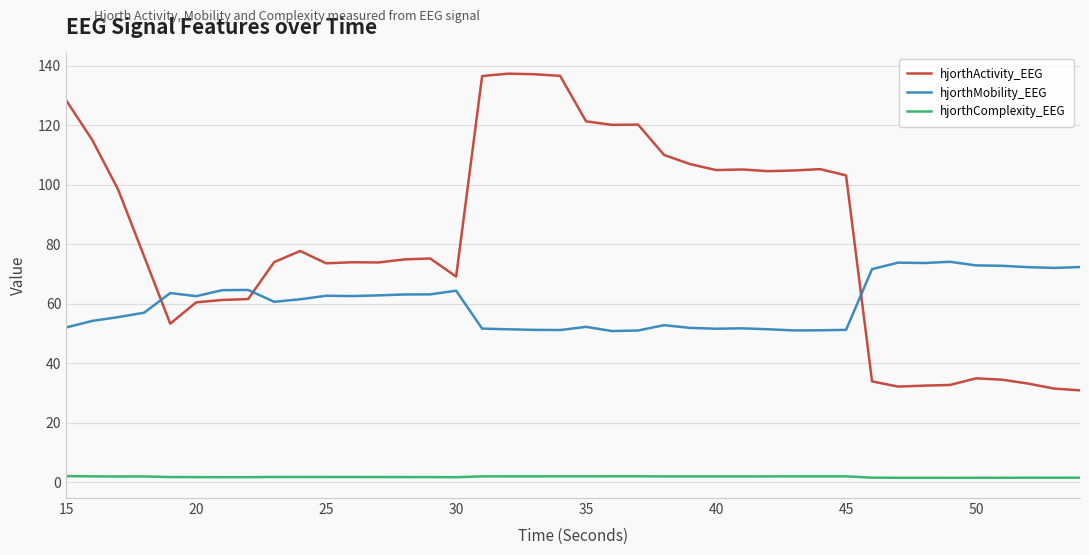

What is the maximum value for hjorthMobility_EEG?

74.0